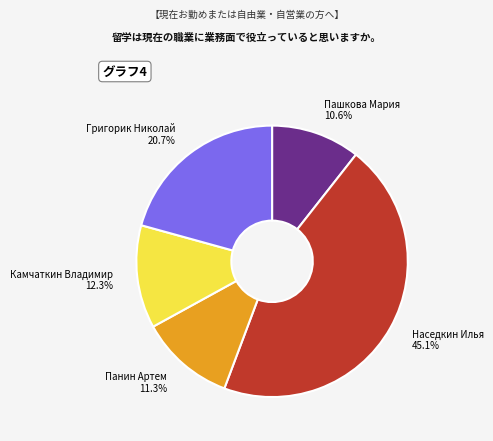

Does Наседкин Илья represent more than half of the total?

No